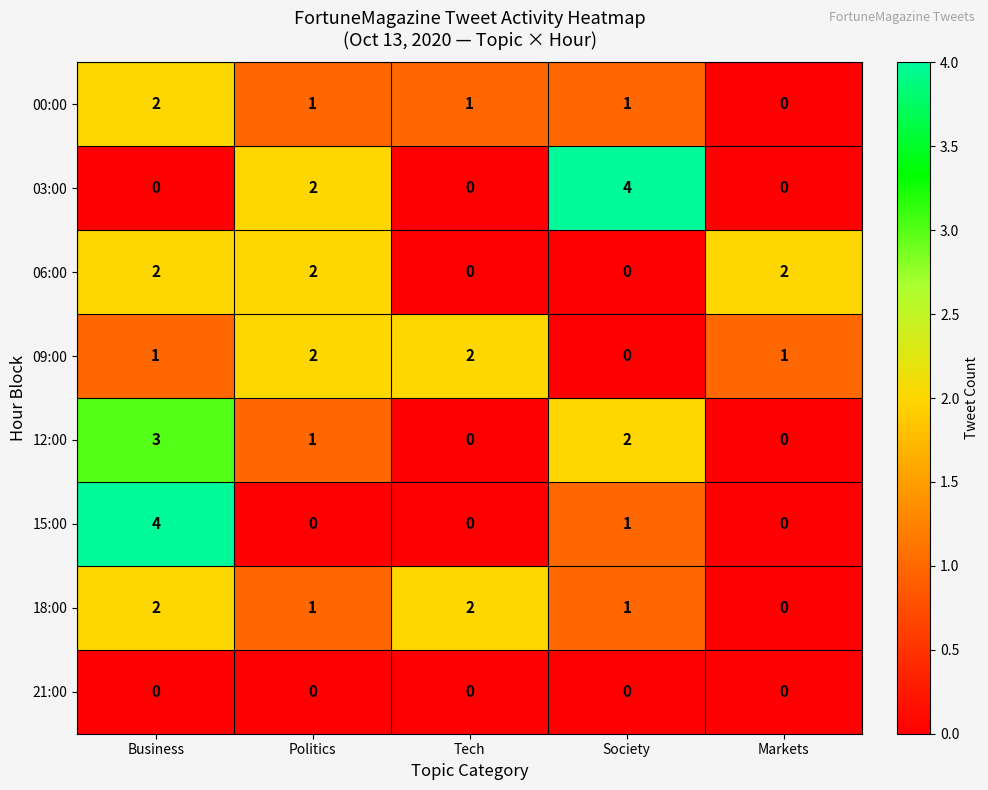

What is the total value across all series at Business?

14